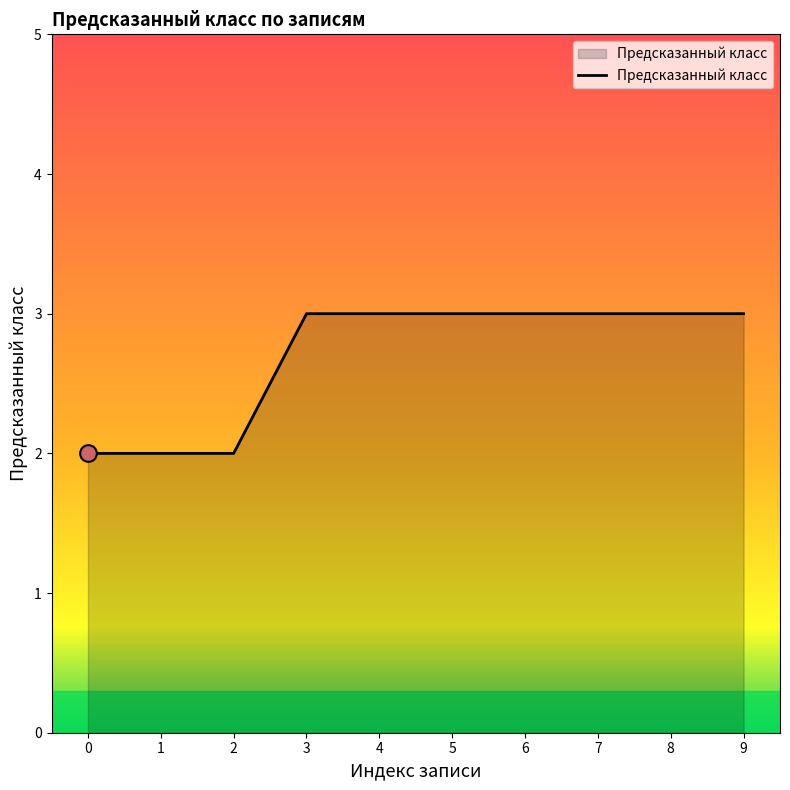

Read the value at 9.

3